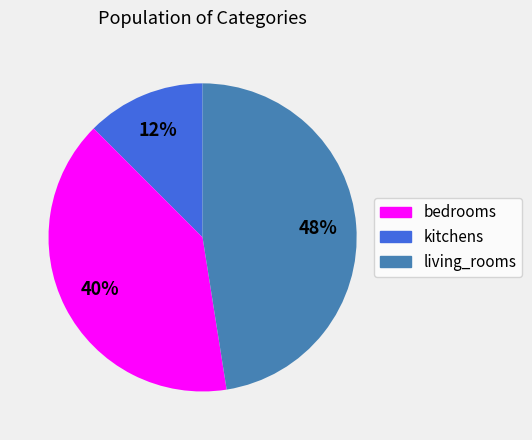

Which has a higher value, living_rooms or bedrooms?

living_rooms